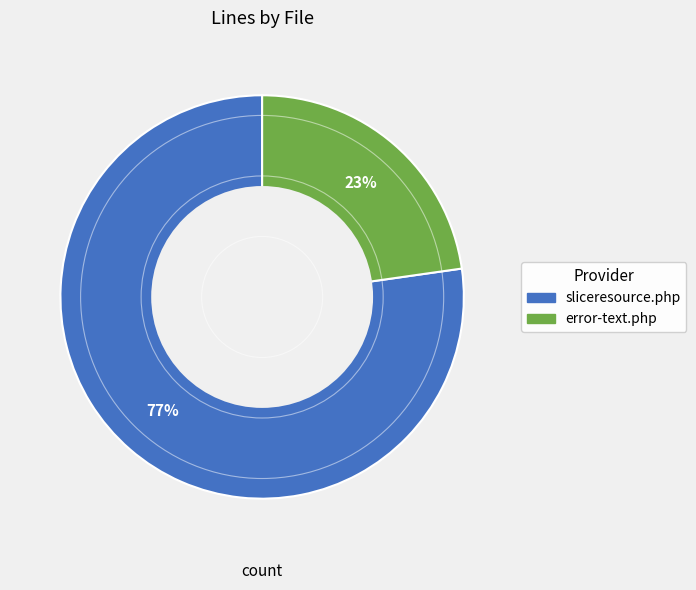

Does any single category account for the majority?

Yes